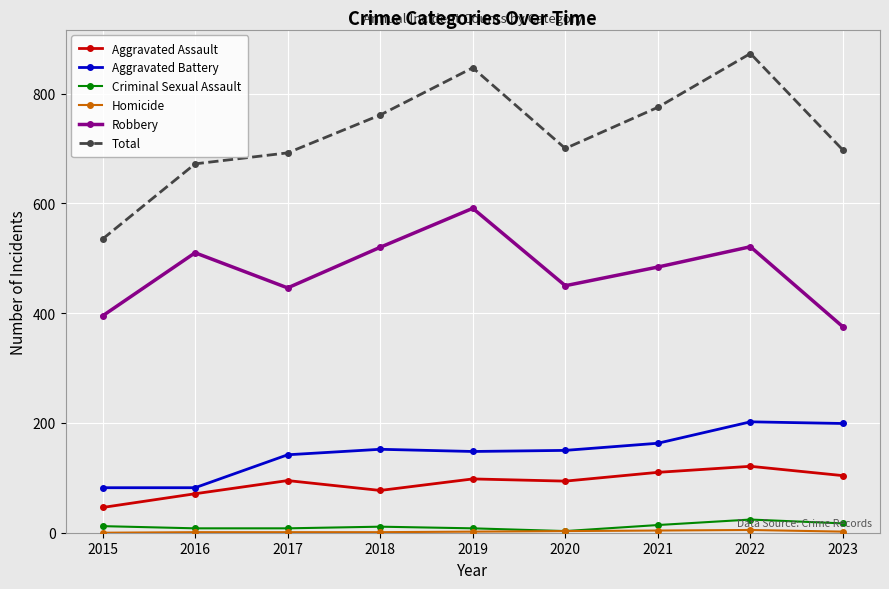

What is the value of the Criminal Sexual Assault point at the 9th from the left?

17